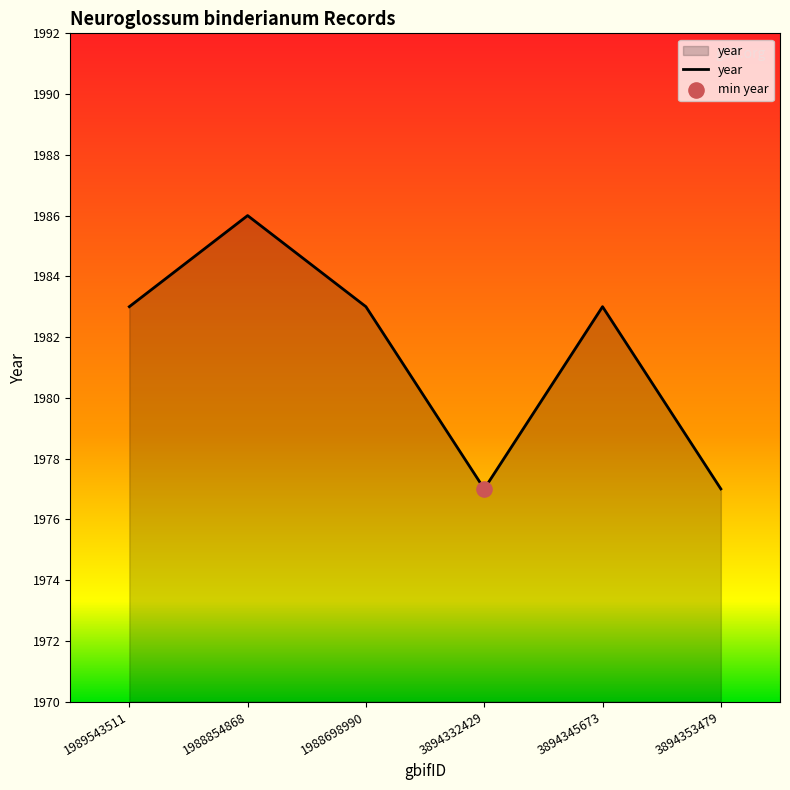

What is the ratio of the value at 3894332429 to the value at 1988854868?

1.0